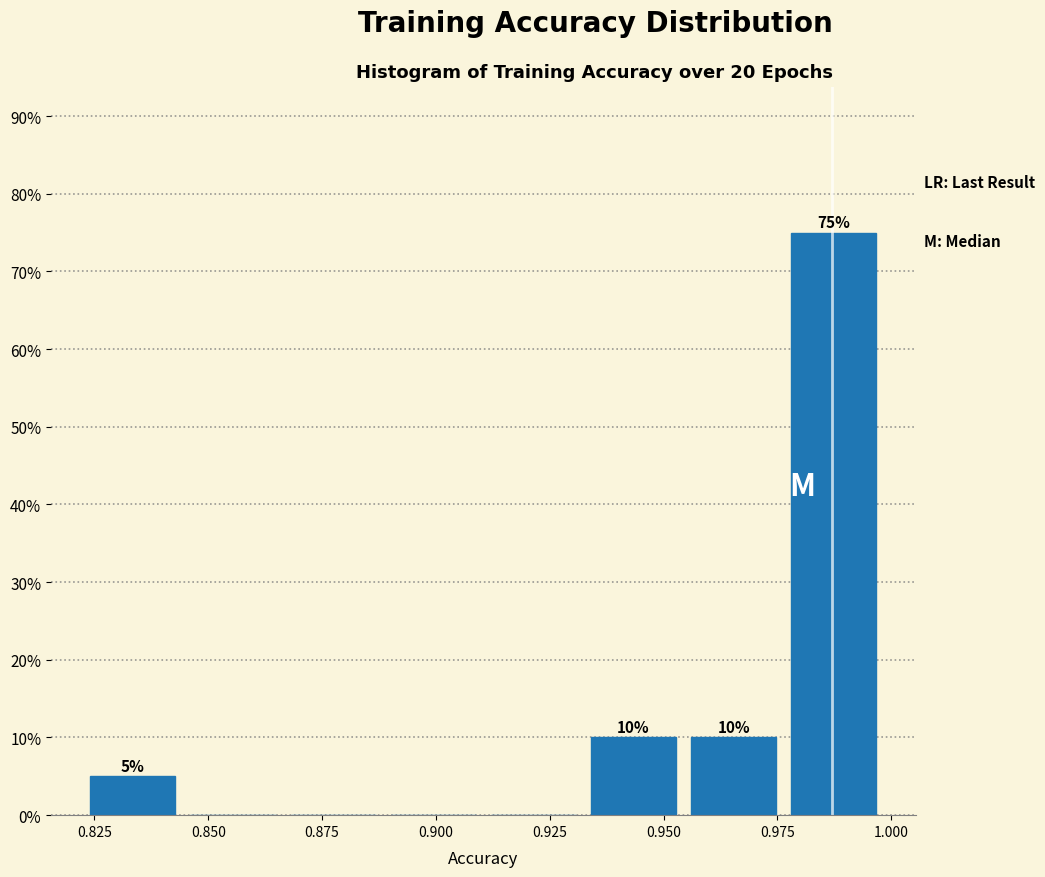

Over which range of the x-axis is the bar tallest?

0.980 to 1.000